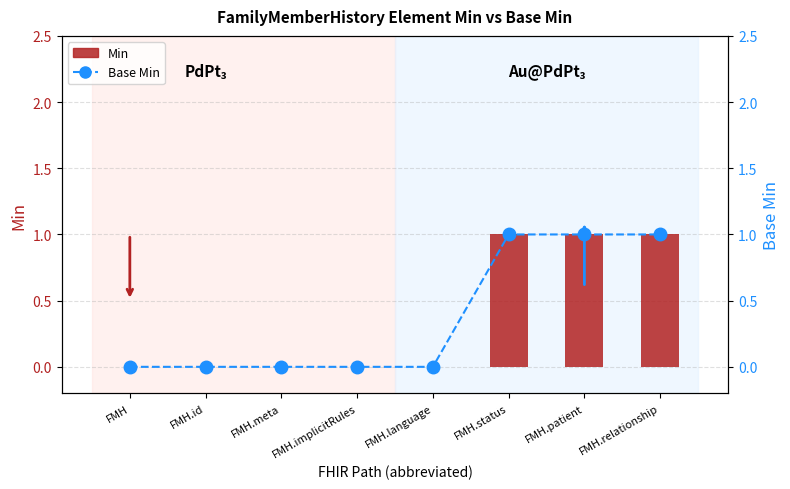

How many values in Min are above zero?

3